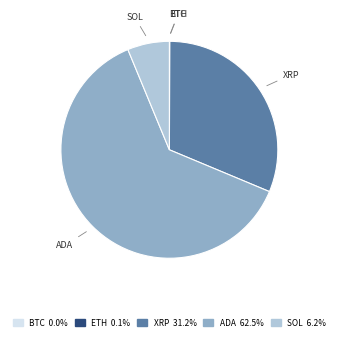

Is there a majority slice in this chart?

Yes